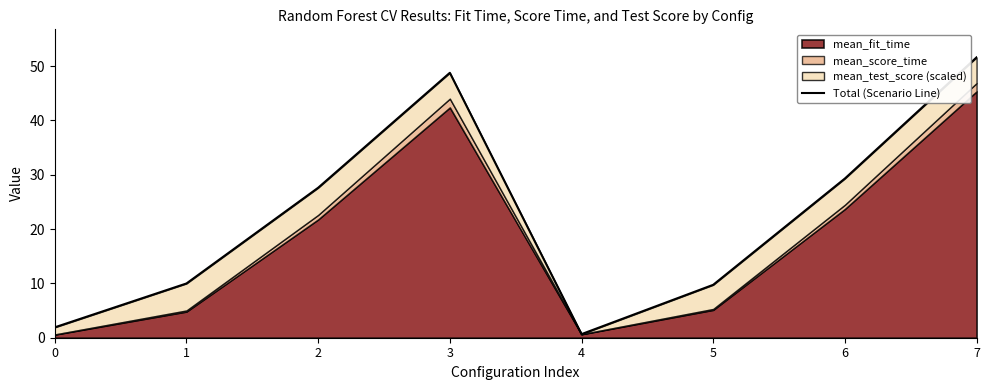

What is the smallest value displayed?

0.7